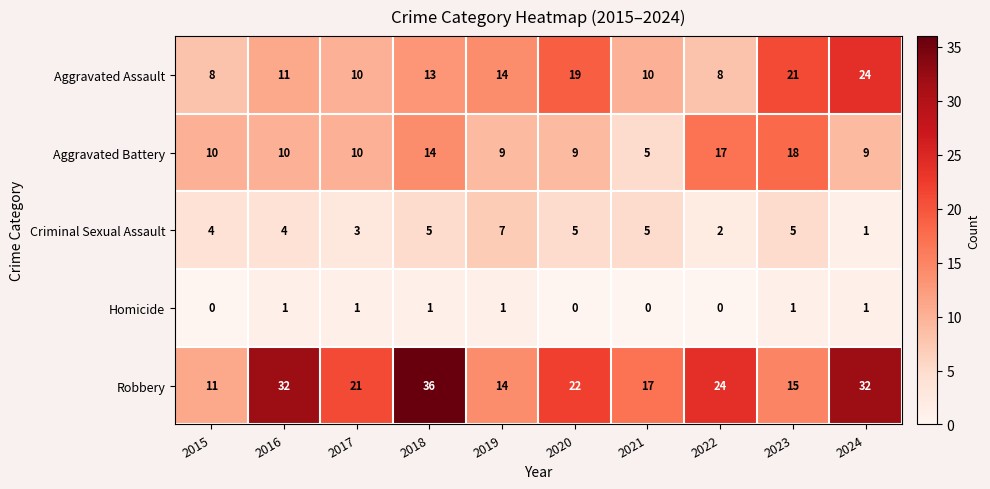

What is the difference between the highest and lowest values at 2018?

35